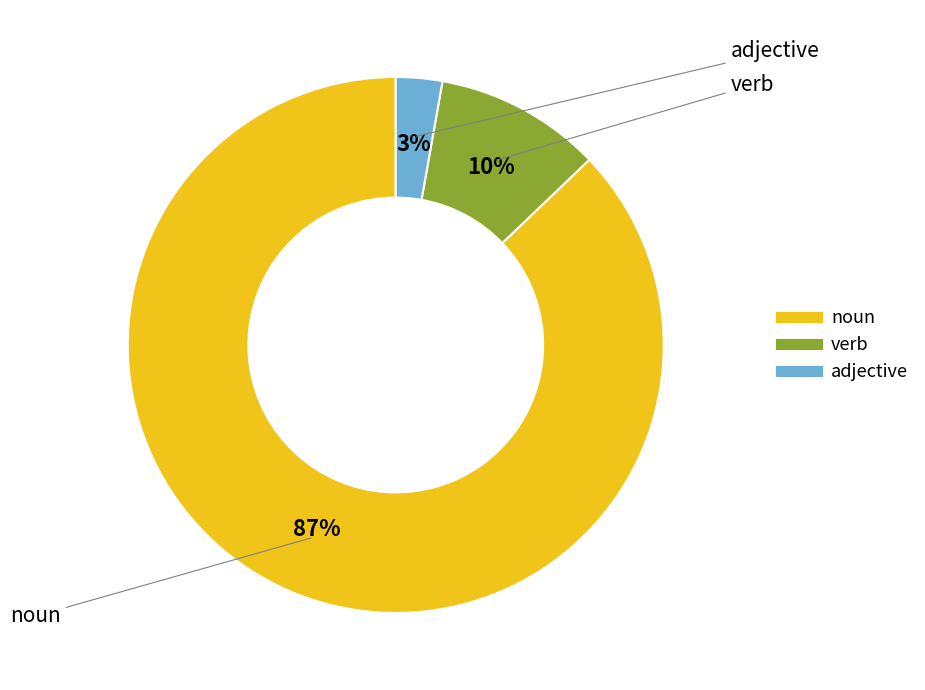

What percentage is the adjective slice, to the nearest percent?

3%